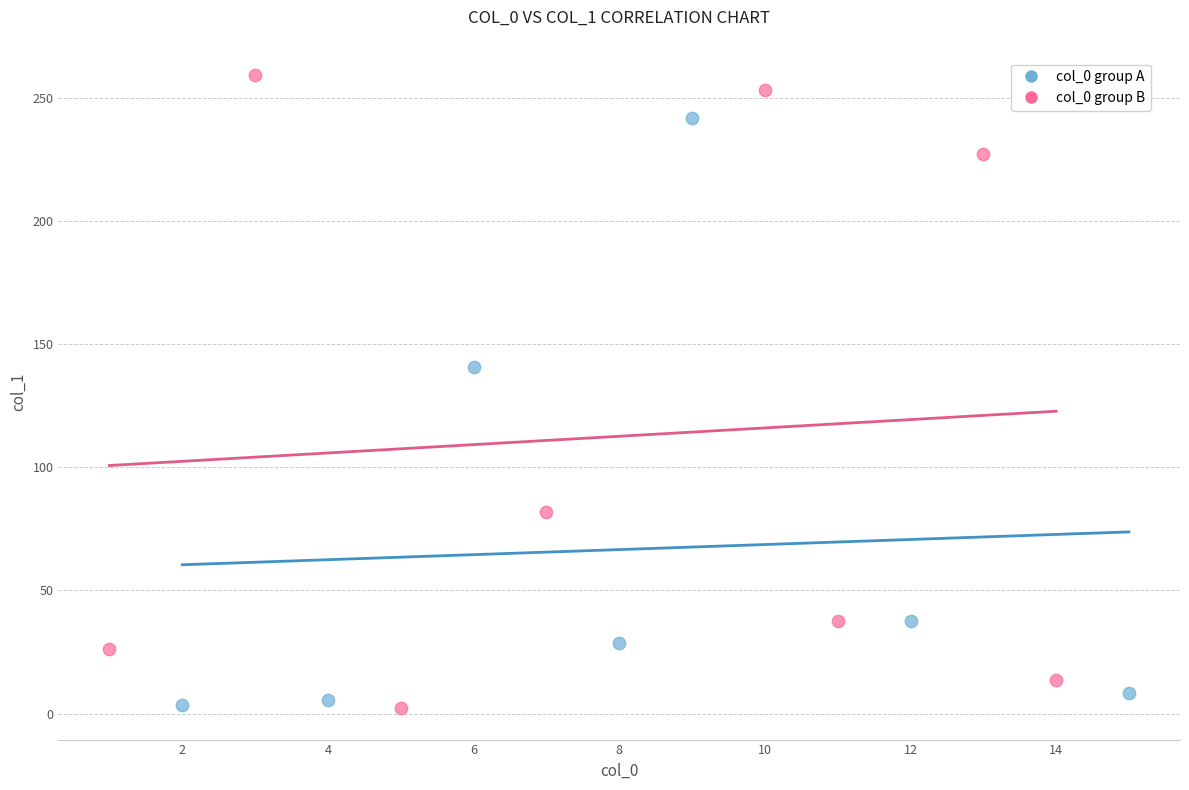

Which series reaches the maximum Y coordinate?

col_0 group B